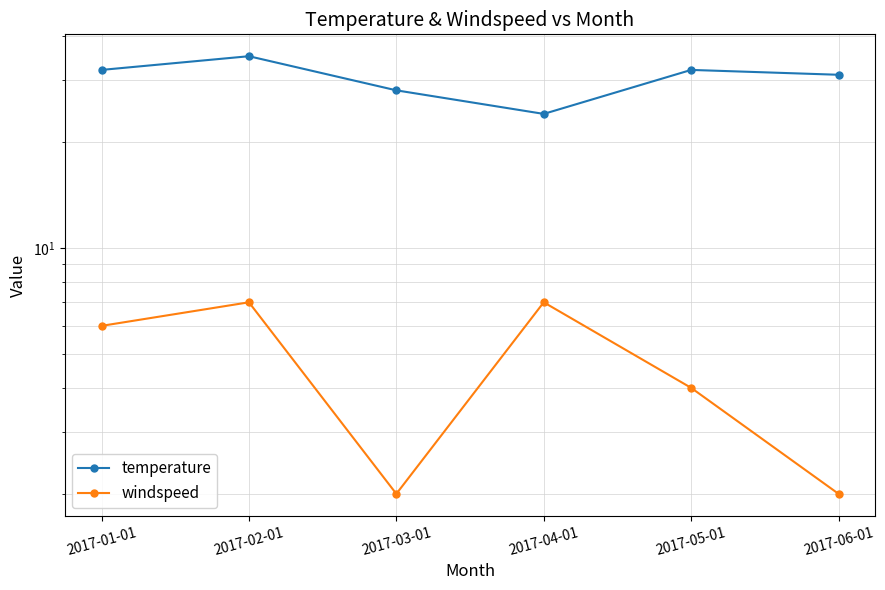

The value of windspeed at 2017-06-01 is 1. True or false?

False